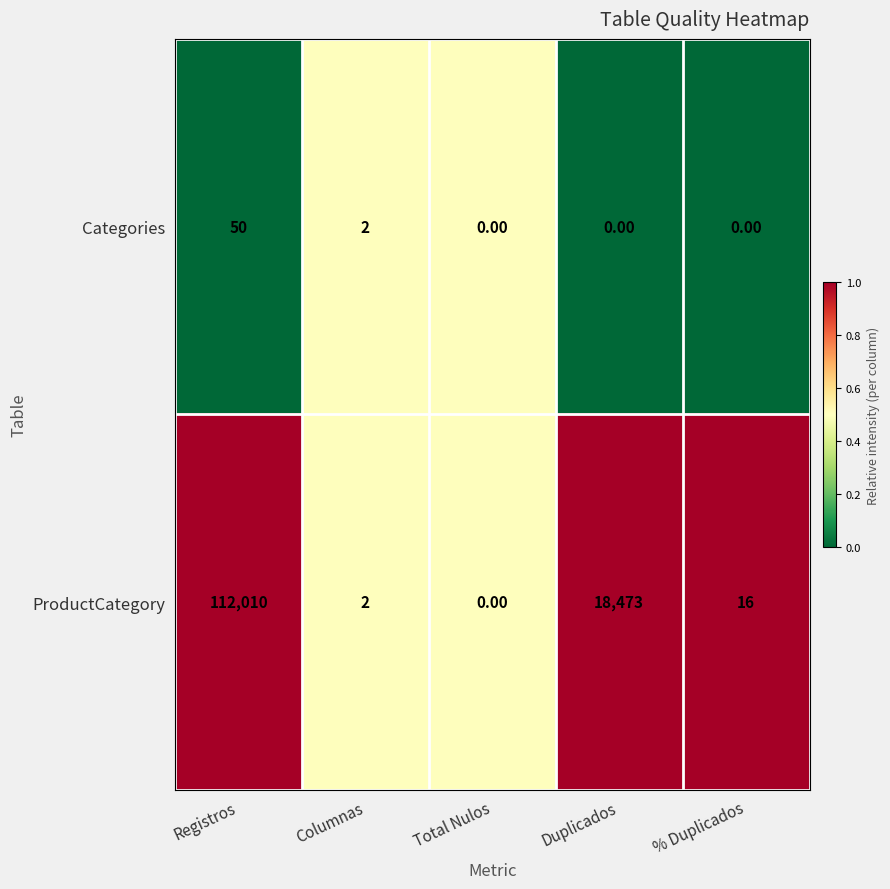

List the series in order of their overall mean, lowest first.

Categories, ProductCategory